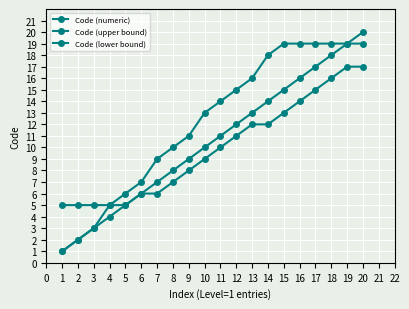

Does the chart have visible grid lines?

Yes